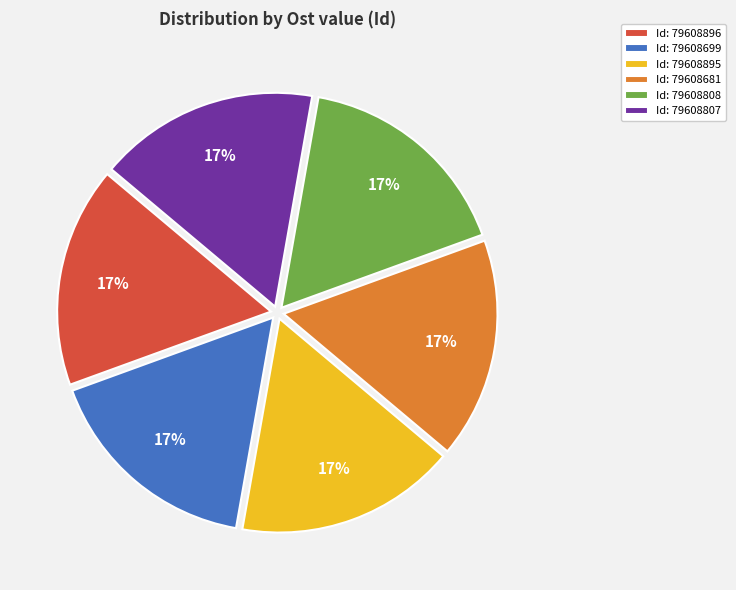

How many slices are in this pie chart?

6